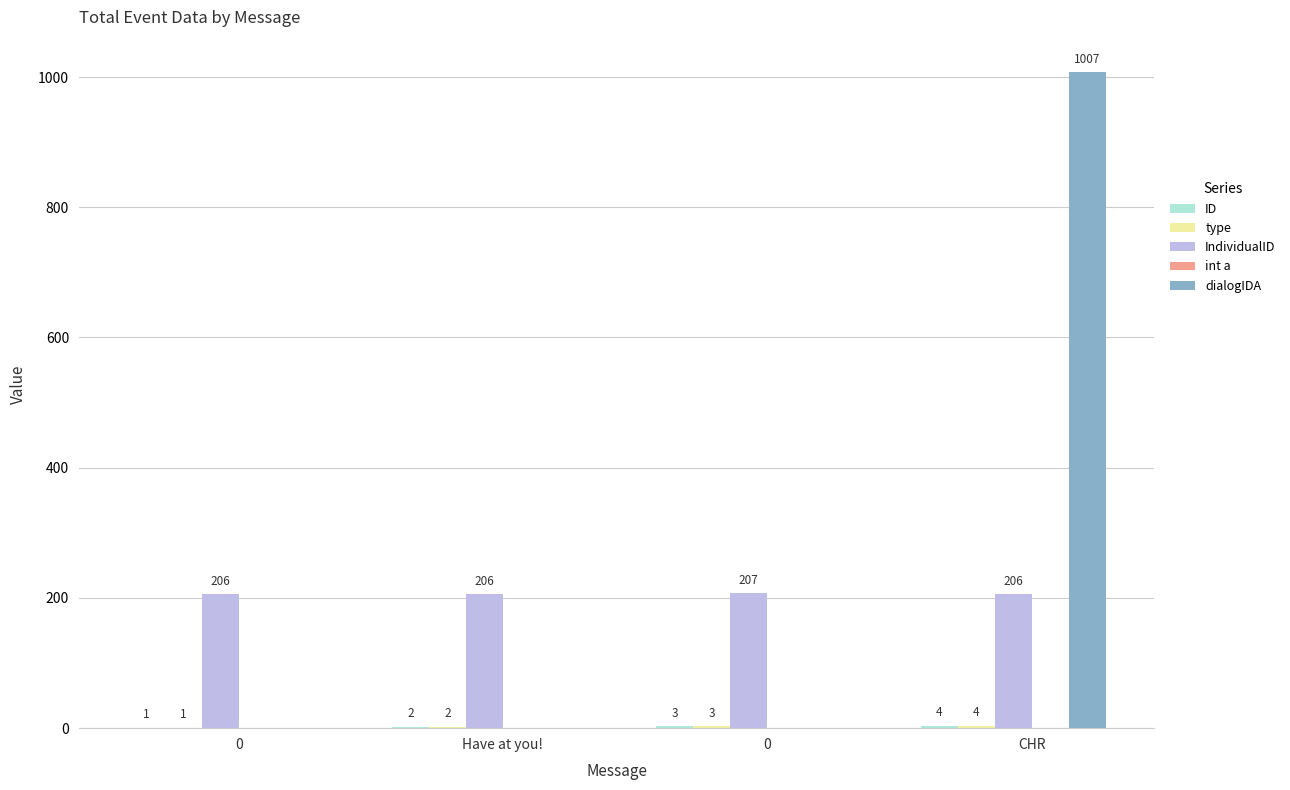

How many series are shown in this chart?

4